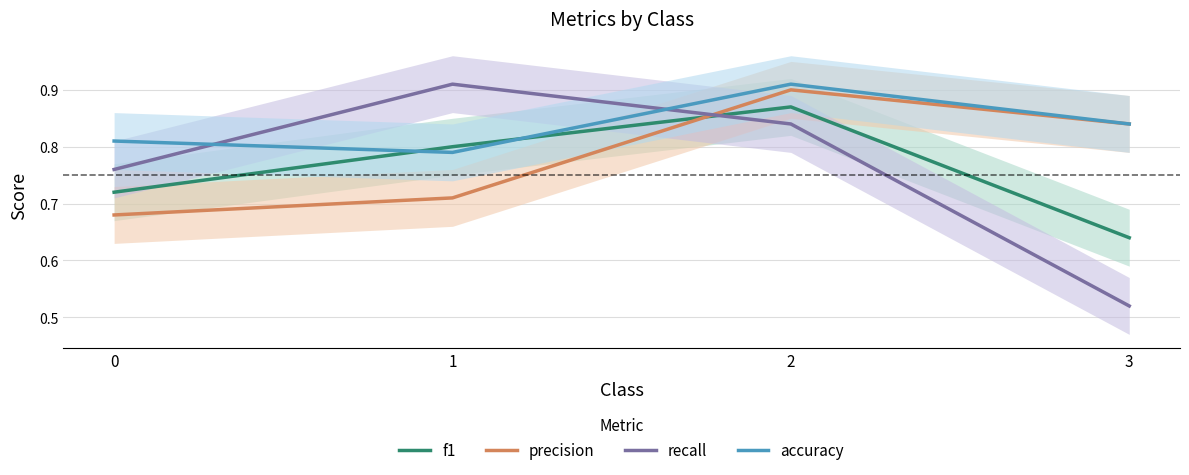

How many categories are shown in the chart?

4